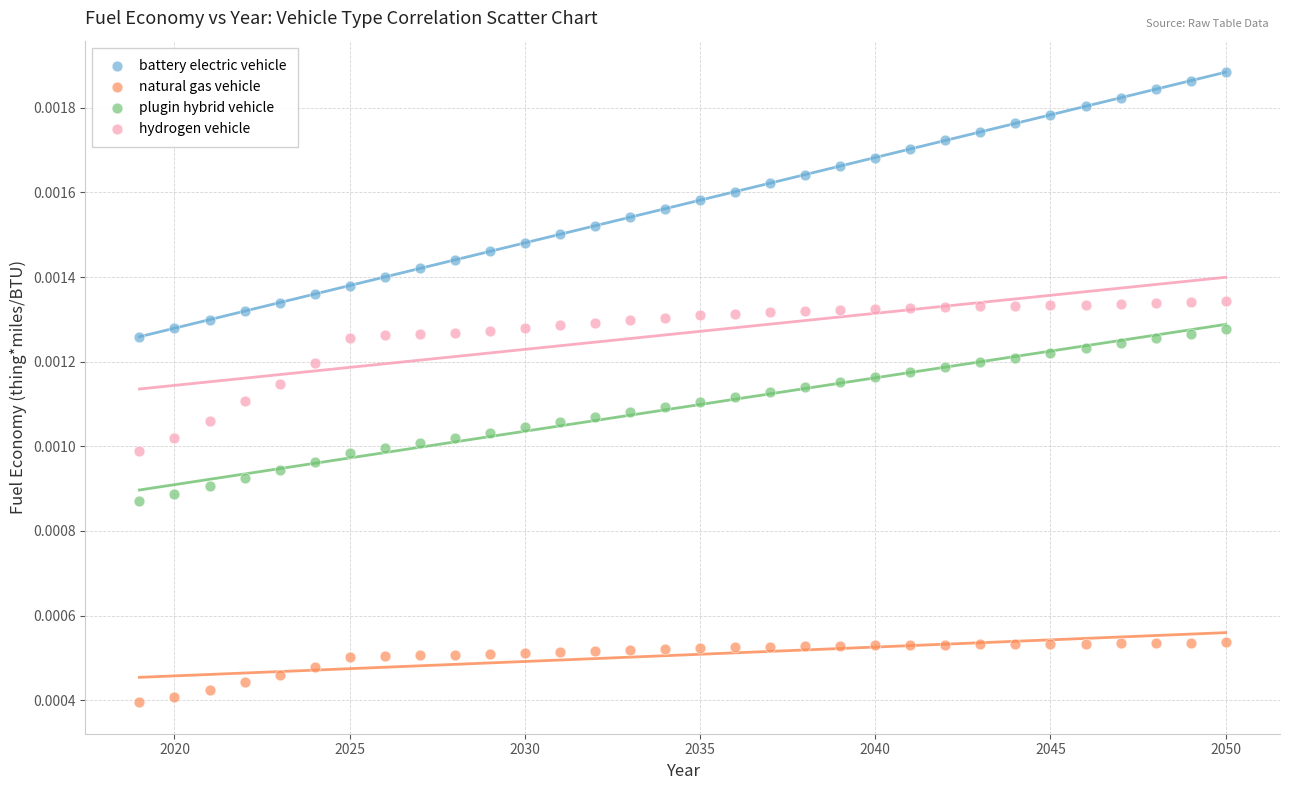

Across all data points, what is the range of X values (max minus min)?

31.0